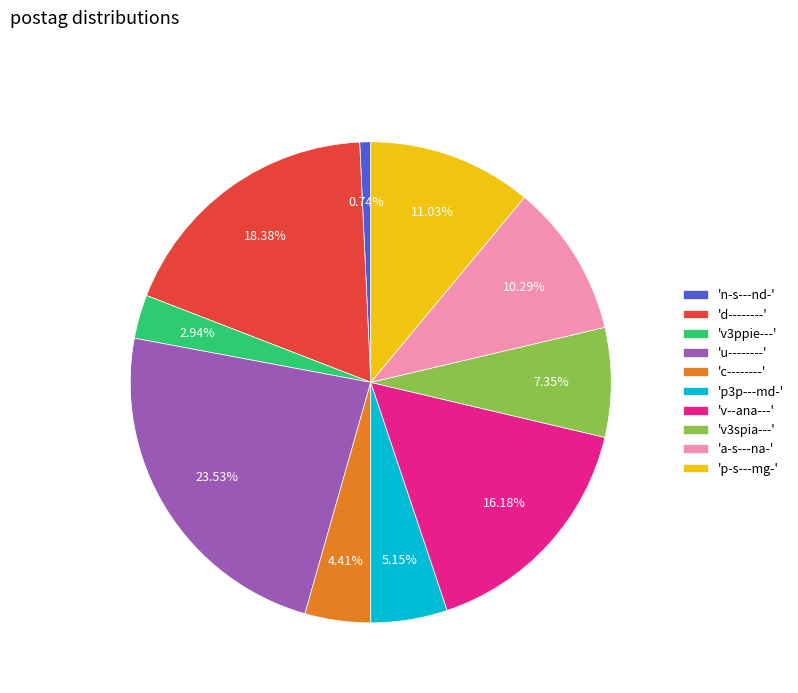

Is the sum of 'a-s---na-' and 'v3spia---' greater than half?

No